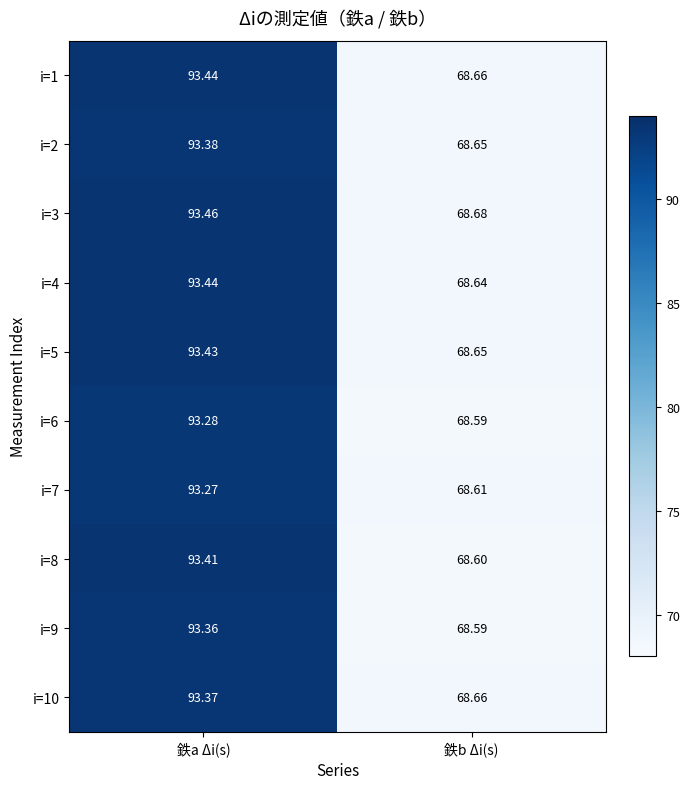

Where does the i=3 series first go above 93?

鉄a Δi(s)